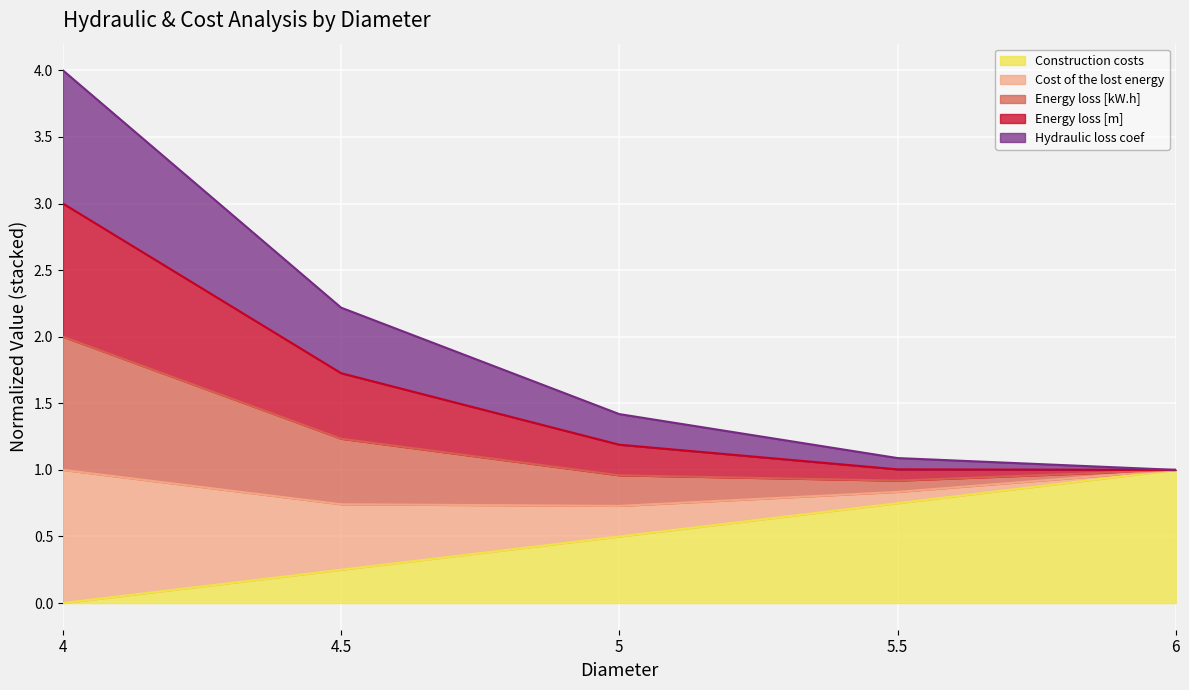

The value of Construction costs at 4 is 0.3. True or false?

False